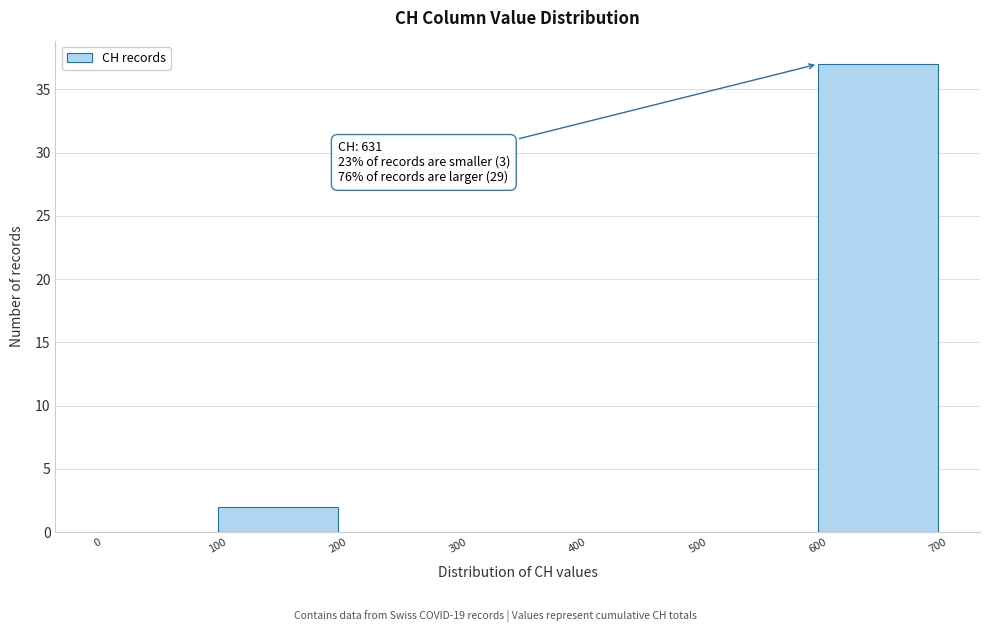

Over which range of the x-axis is the bar tallest?

600 to 700